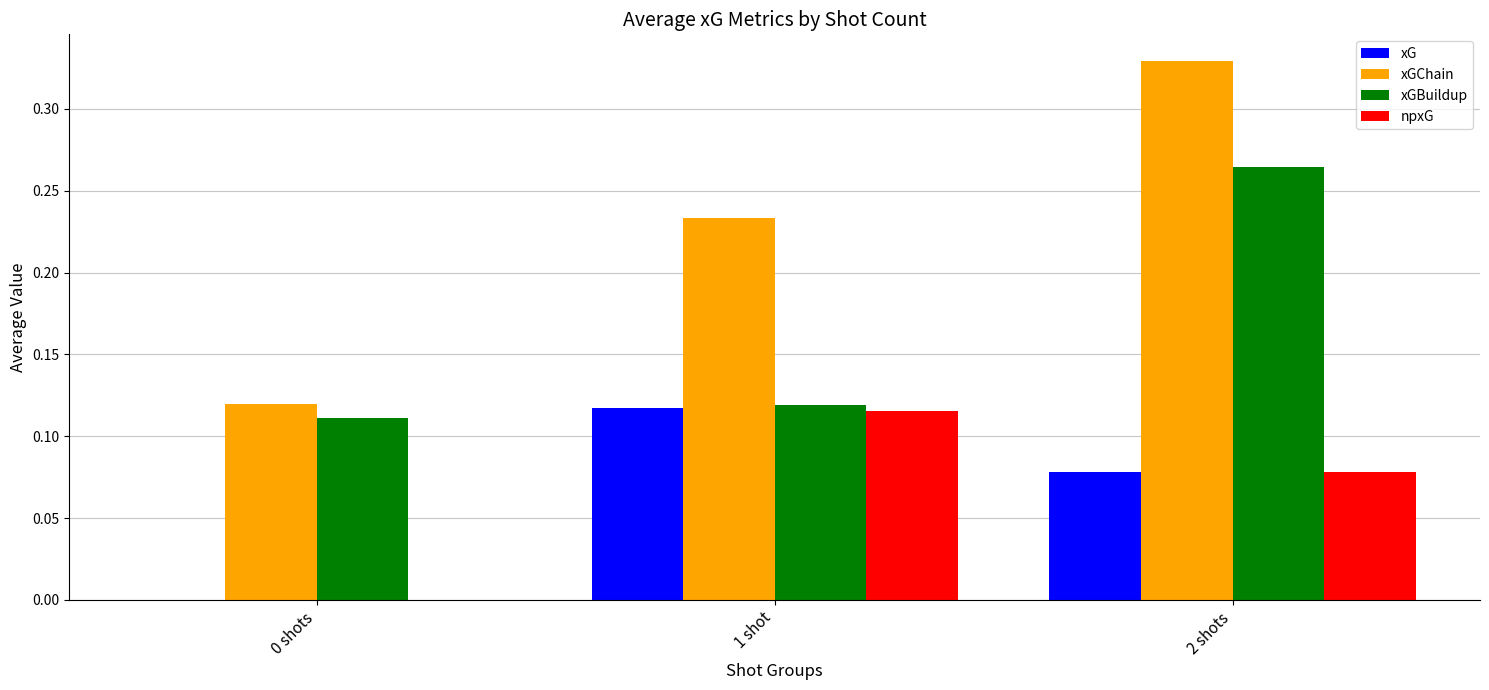

What is the sum of the xGBuildup values at 2 shots and 0 shots?

0.4